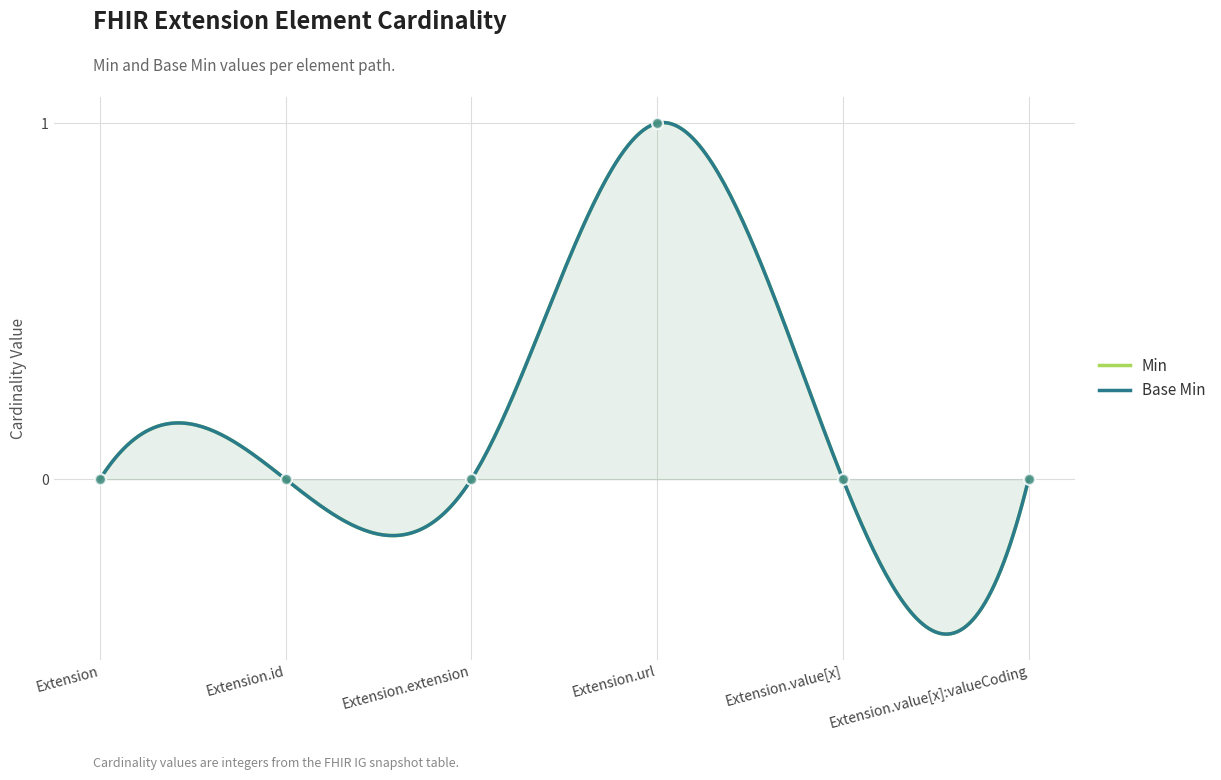

Which series reaches the maximum Y coordinate?

Min